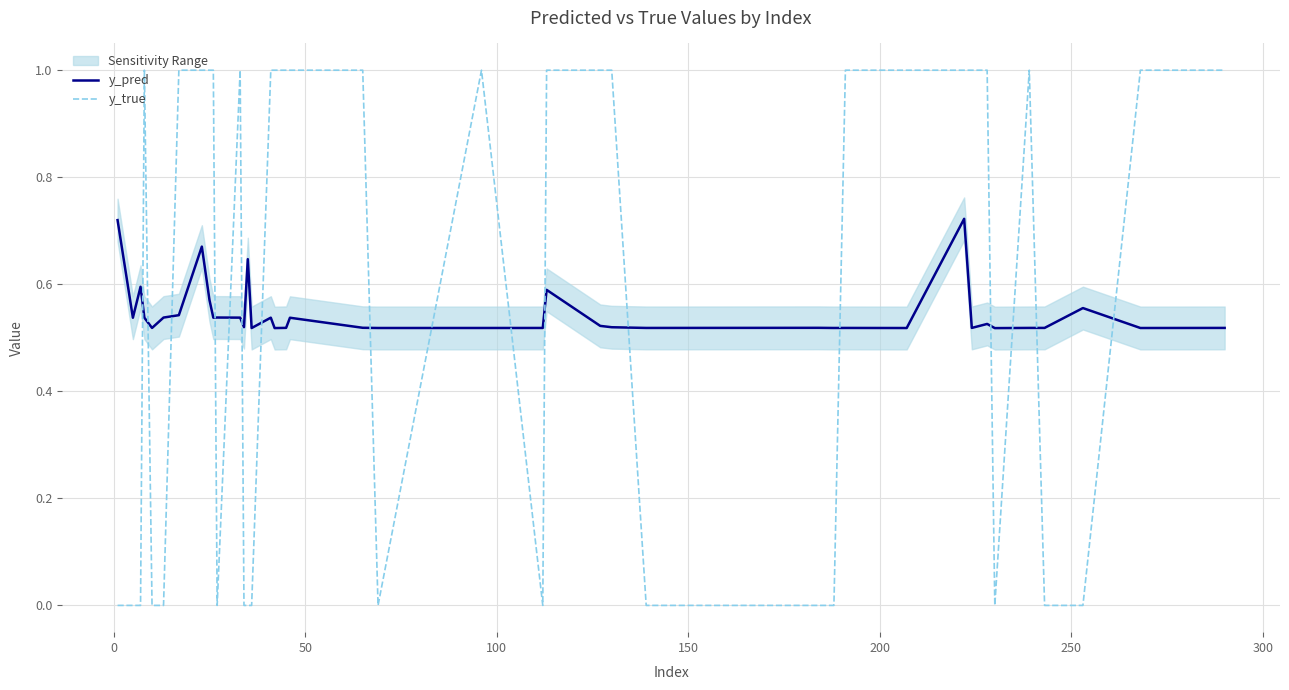

Which series ends up on top after the final intersection of y_pred and y_true?

y_true